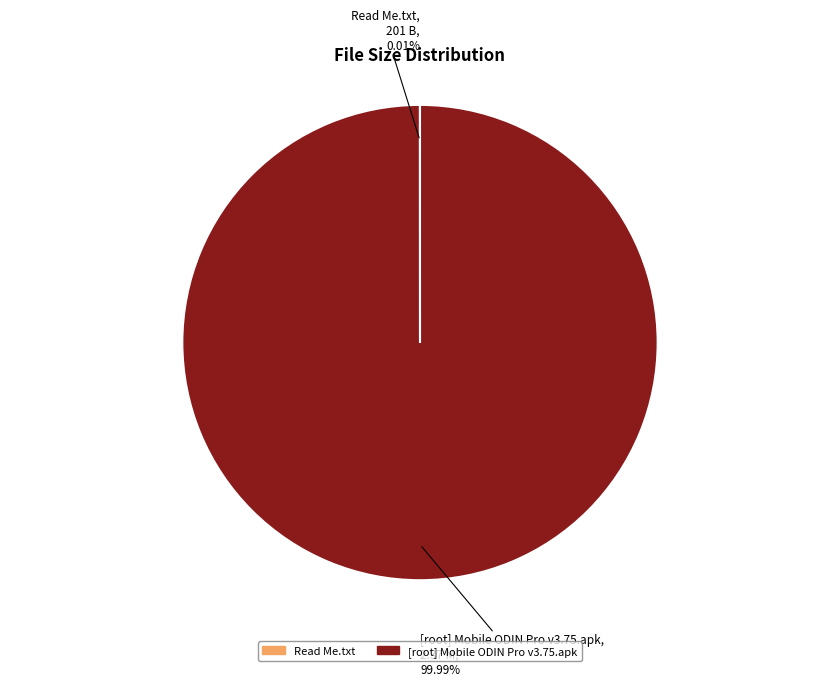

Is there any slice that represents more than half of the pie?

Yes